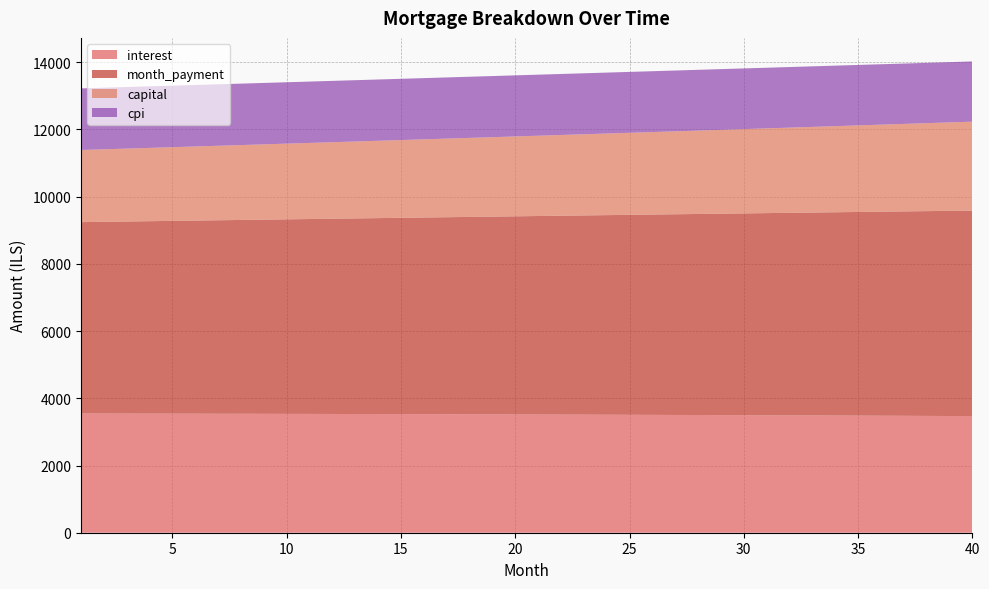

Reading left to right, list all the values displayed in this chart.

interest: 1=3548.2	2=3547.1	3=3545.9	4=3544.7	5=3543.5	6=3542.2	7=3540.8	8=3539.5	9=3538.1	10=3536.6	11=3535.1	12=3533.5	13=3531.9	14=3530.3	15=3528.6	16=3526.8	17=3525.1	18=3523.2	19=3521.3	20=3519.4	21=3517.4	22=3515.4	23=3513.3	24=3511.2	25=3509.0	26=3506.8	27=3504.5	28=3502.2	29=3499.8	30=3497.4	31=3494.9	32=3492.3	33=3489.8	34=3487.1	35=3484.4	36=3481.7	37=3478.8	38=3476.0	39=3473.1	40=3470.1
month_payment: 1=5694.4	2=5704.8	3=5715.3	4=5725.8	5=5736.2	6=5746.8	7=5757.3	8=5767.9	9=5778.4	10=5789.0	11=5799.6	12=5810.3	13=5820.9	14=5831.6	15=5842.3	16=5853.0	17=5863.7	18=5874.5	19=5885.2	20=5896.0	21=5906.8	22=5917.7	23=5928.5	24=5939.4	25=5950.3	26=5961.2	27=5972.1	28=5983.1	29=5994.0	30=6005.0	31=6016.0	32=6027.1	33=6038.1	34=6049.2	35=6060.3	36=6071.4	37=6082.5	38=6093.7	39=6104.8	40=6116.0
capital: 1=2146.2	2=2157.8	3=2169.4	4=2181.1	5=2192.8	6=2204.6	7=2216.4	8=2228.4	9=2240.4	10=2252.4	11=2264.6	12=2276.7	13=2289.0	14=2301.3	15=2313.7	16=2326.1	17=2338.7	18=2351.2	19=2363.9	20=2376.6	21=2389.4	22=2402.3	23=2415.2	24=2428.2	25=2441.3	26=2454.4	27=2467.6	28=2480.9	29=2494.2	30=2507.7	31=2521.2	32=2534.7	33=2548.4	34=2562.1	35=2575.9	36=2589.7	37=2603.7	38=2617.7	39=2631.8	40=2645.9
cpi: 1=1832.8	2=1832.2	3=1831.5	4=1830.9	5=1830.2	6=1829.6	7=1828.8	8=1828.1	9=1827.4	10=1826.6	11=1825.8	12=1825.0	13=1824.1	14=1823.2	15=1822.3	16=1821.4	17=1820.5	18=1819.5	19=1818.5	20=1817.5	21=1816.4	22=1815.3	23=1814.2	24=1813.1	25=1812.0	26=1810.8	27=1809.6	28=1808.3	29=1807.1	30=1805.8	31=1804.5	32=1803.2	33=1801.8	34=1800.4	35=1799.0	36=1797.5	37=1796.0	38=1794.5	39=1793.0	40=1791.4